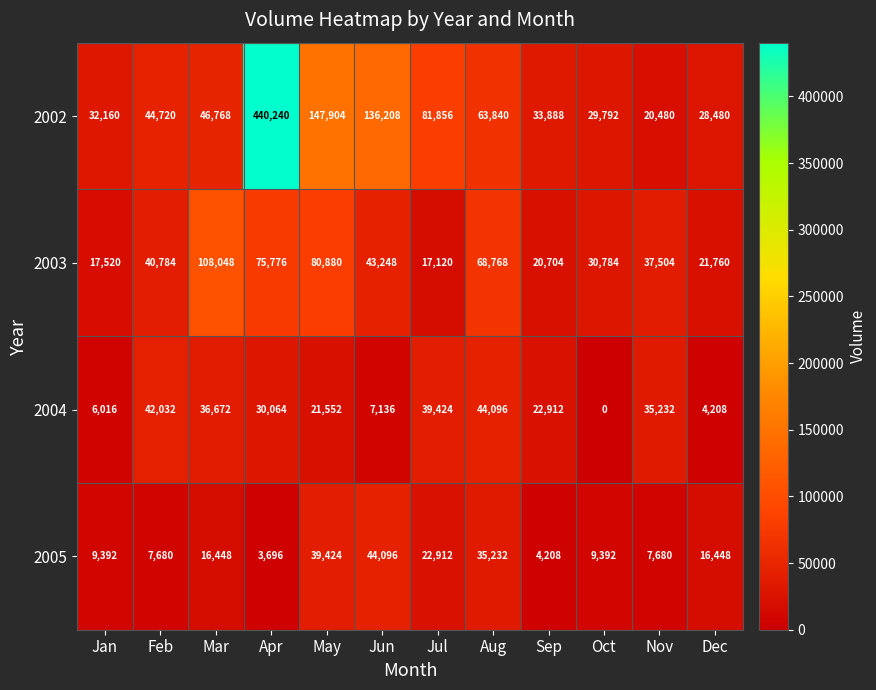

What is the difference between the highest and lowest values at Aug?

33536